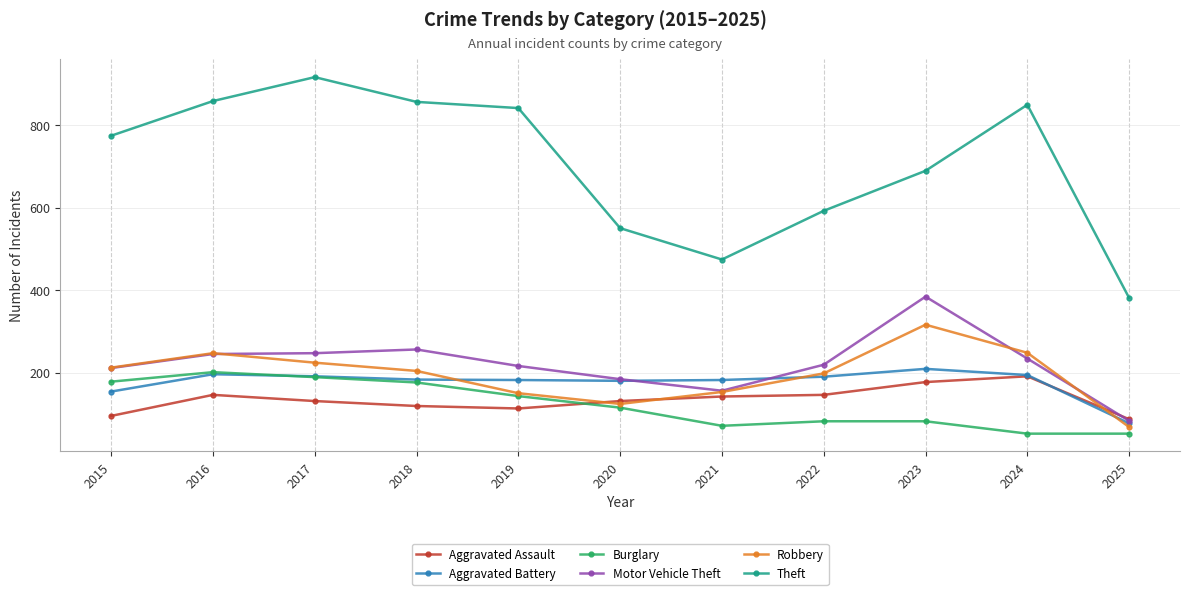

What is the difference between the maximum and minimum values in the Robbery series?

248